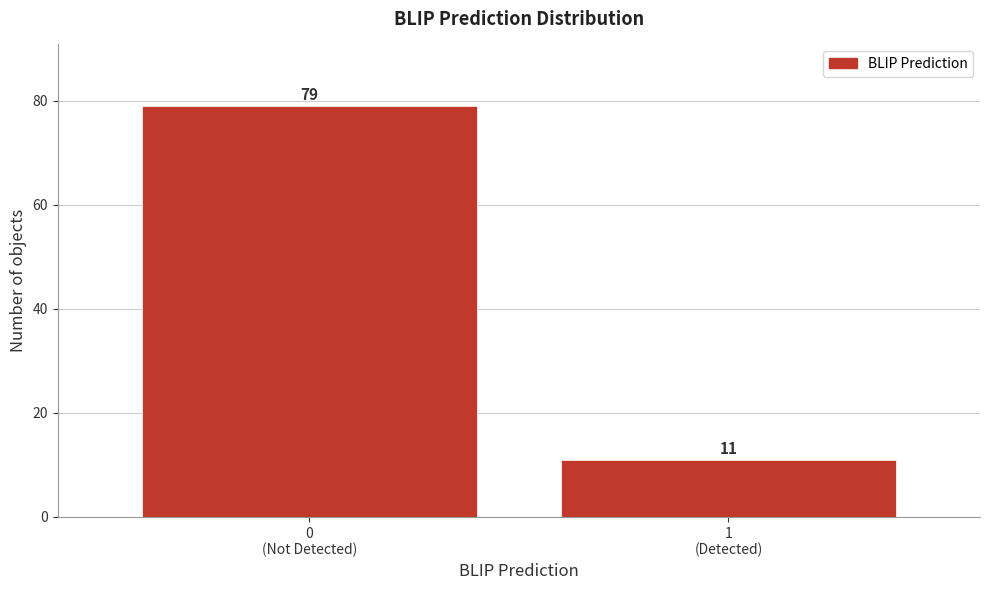

Reading left to right, what are all the values shown in this chart?

79	11